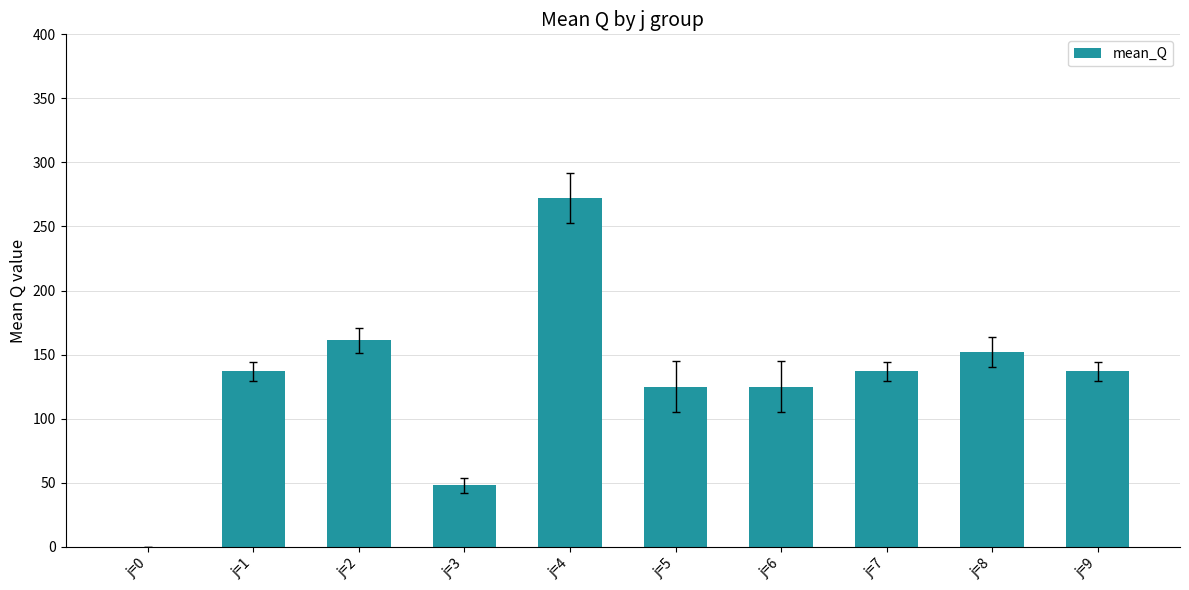

Is it true that the value at j=4 is 272.4?

True